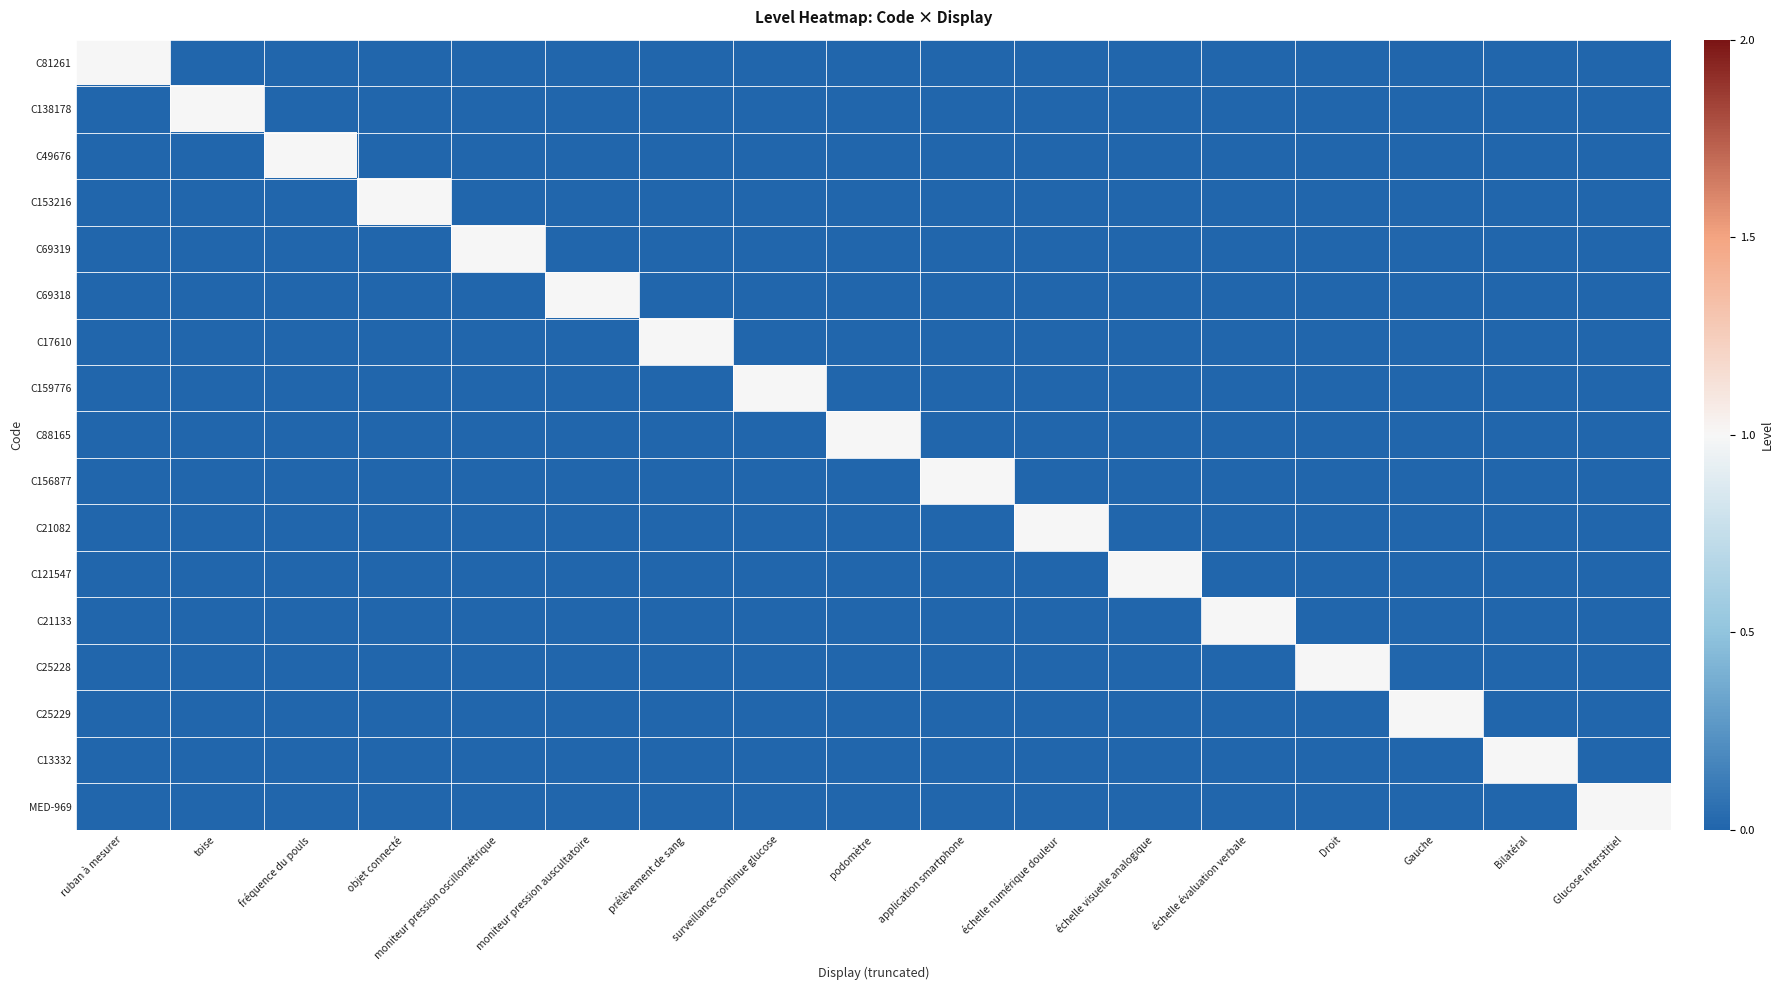

Which label corresponds to the largest value in the chart?

ruban à mesurer